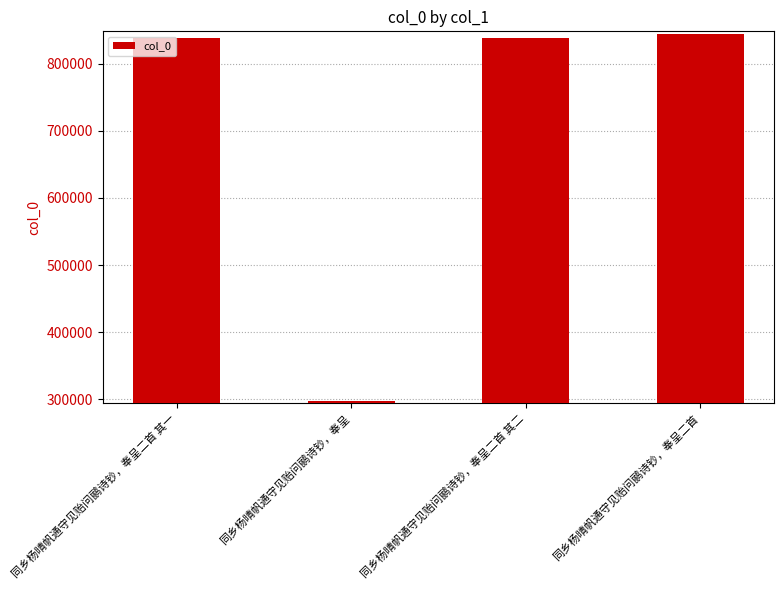

What is the sum of all values?

2817494